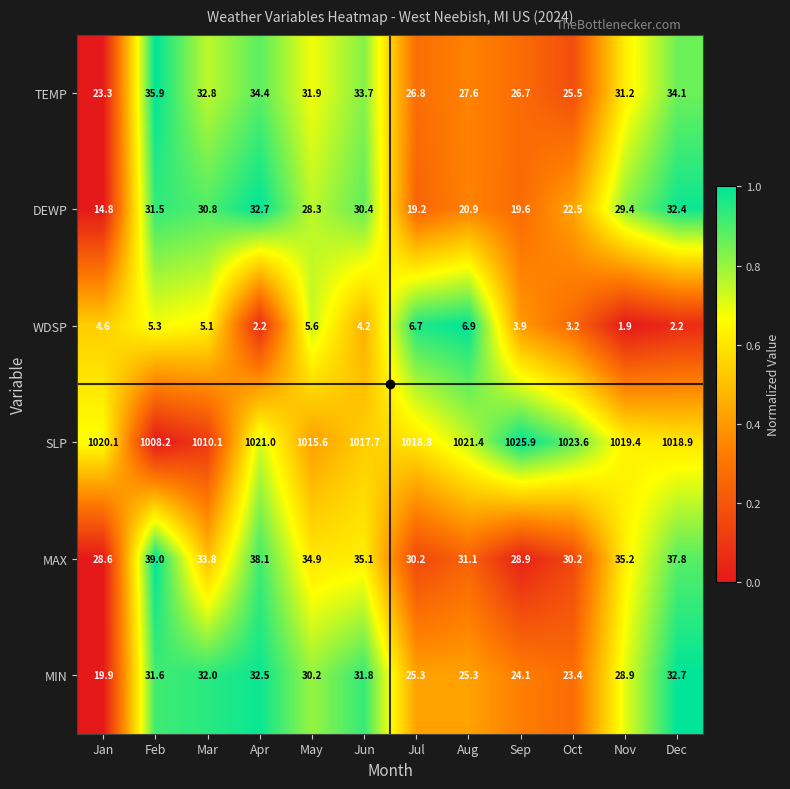

What is the maximum value for TEMP?

35.9